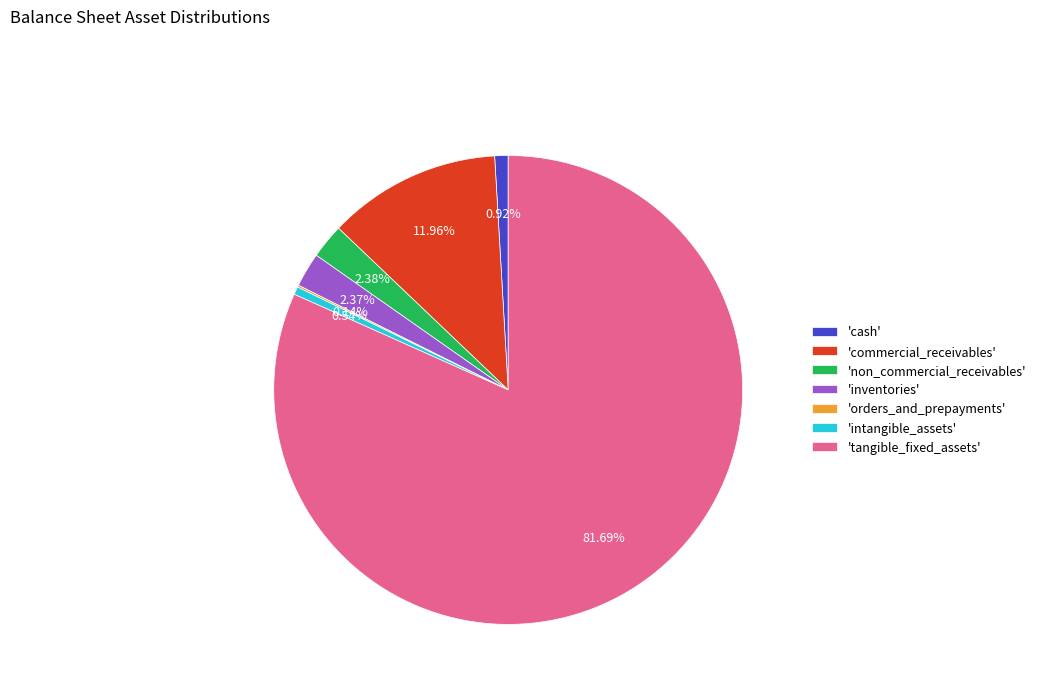

To the nearest percent, what is the average slice percentage?

14%